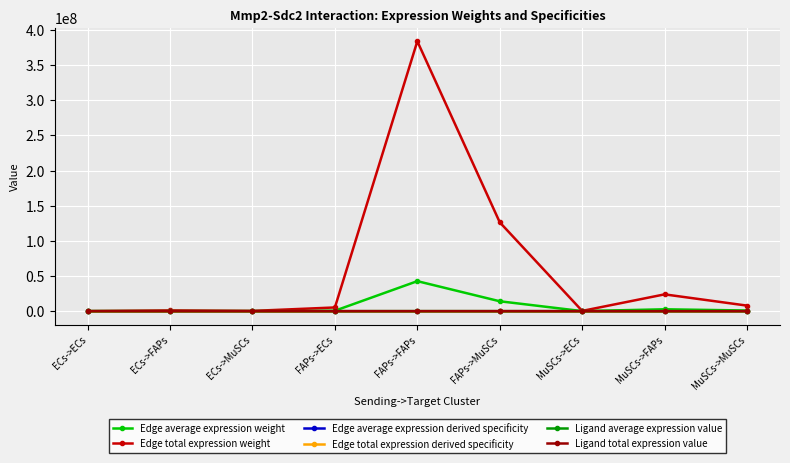

How many values in the Ligand total expression value series are below 1903?

3